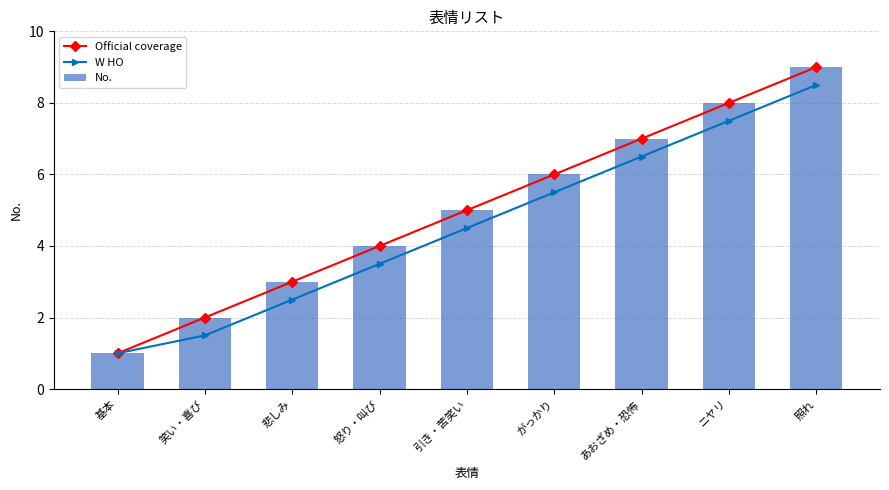

Reading left to right, what are all the values shown in this chart?

Official coverage: 1.0	2.0	3.0	4.0	5.0	6.0	7.0	8.0	9.0
W HO: 1.0	1.5	2.5	3.5	4.5	5.5	6.5	7.5	8.5
No.: 1.0	2.0	3.0	4.0	5.0	6.0	7.0	8.0	9.0